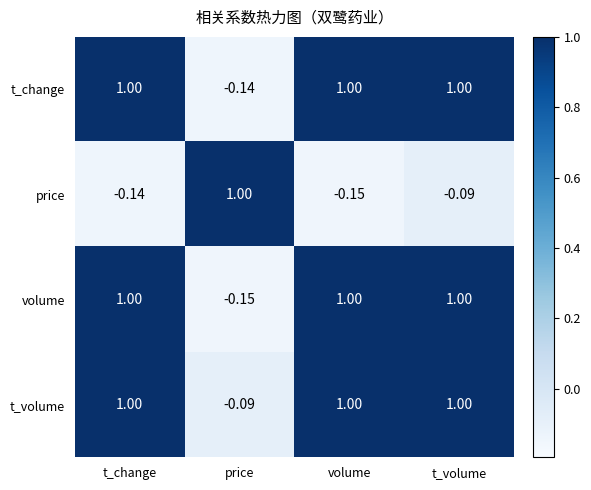

Between volume and t_volume, which series saw the biggest shift?

price